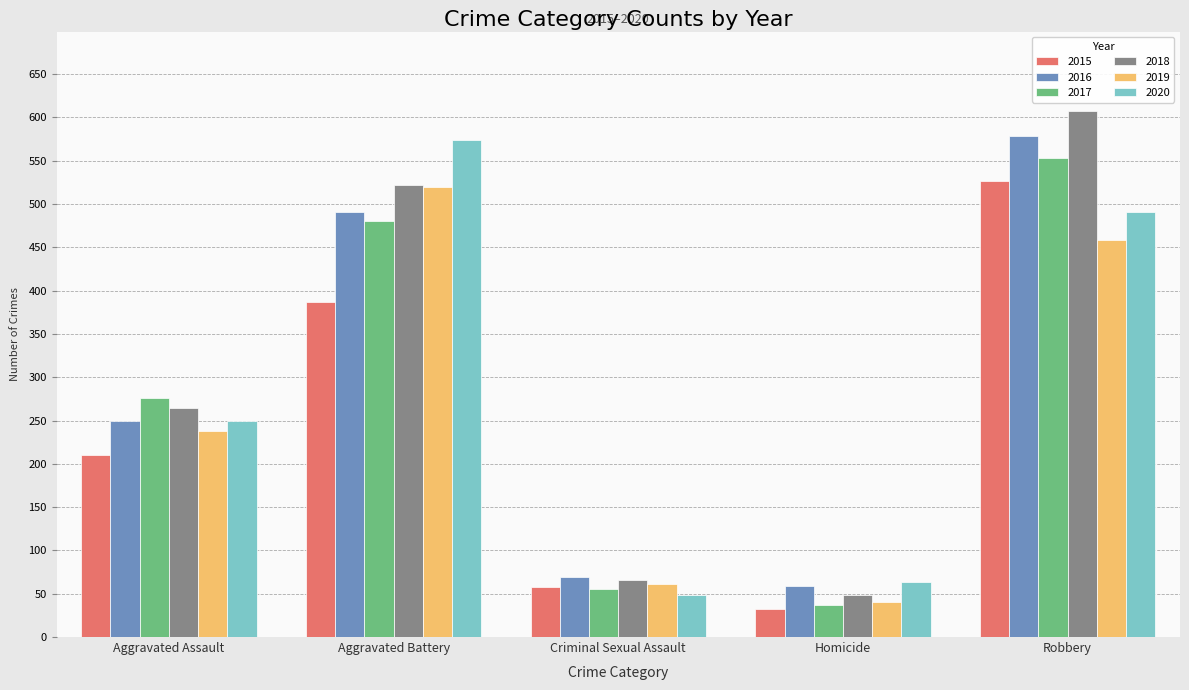

Reading left to right, transcribe all the data shown in this chart.

2015: 210	387	58	32	527
2016: 250	491	69	59	579
2017: 276	480	55	37	553
2018: 265	522	66	49	608
2019: 238	520	61	40	458
2020: 249	574	49	63	491